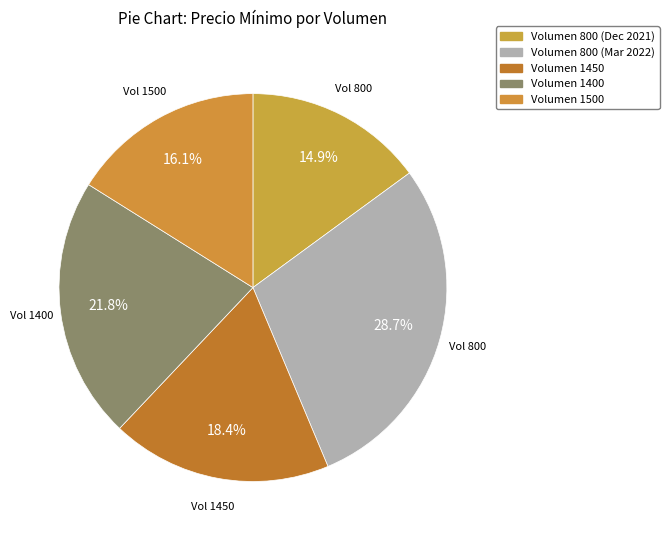

To the nearest percent, what is the difference between the largest and smallest slice percentages?

14%